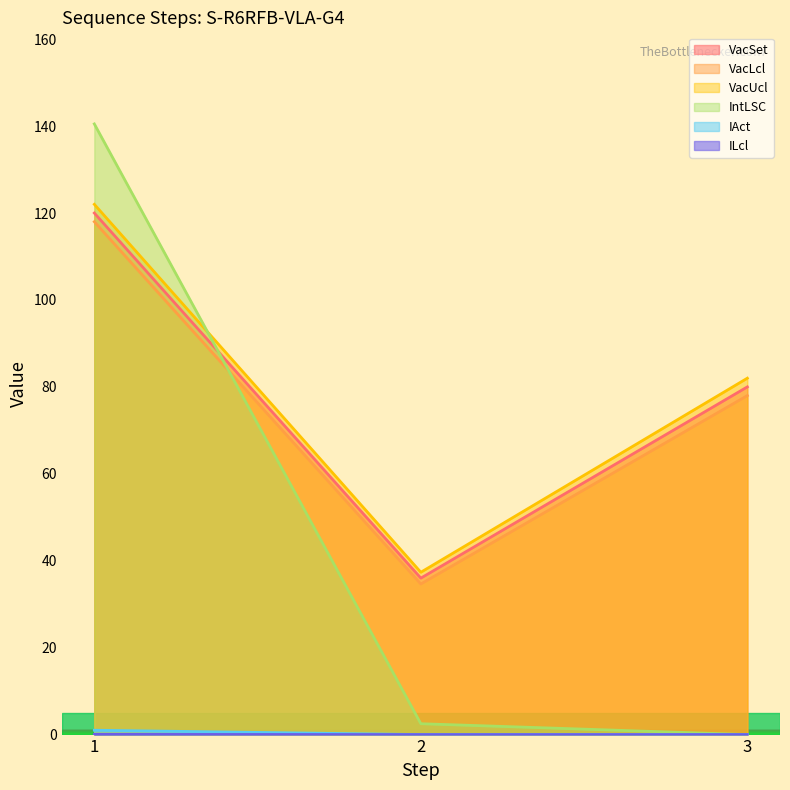

How many lines are shown in the chart?

6